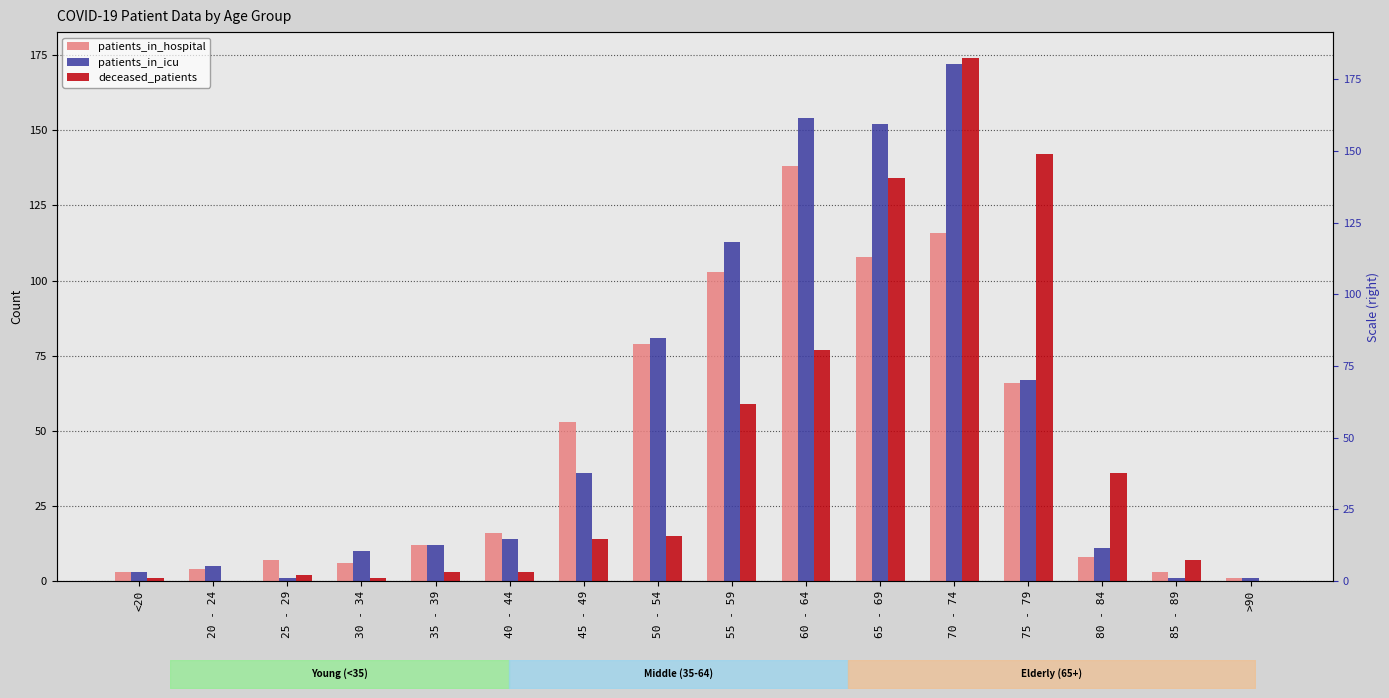

What is the difference between the highest and lowest values at >90?

1